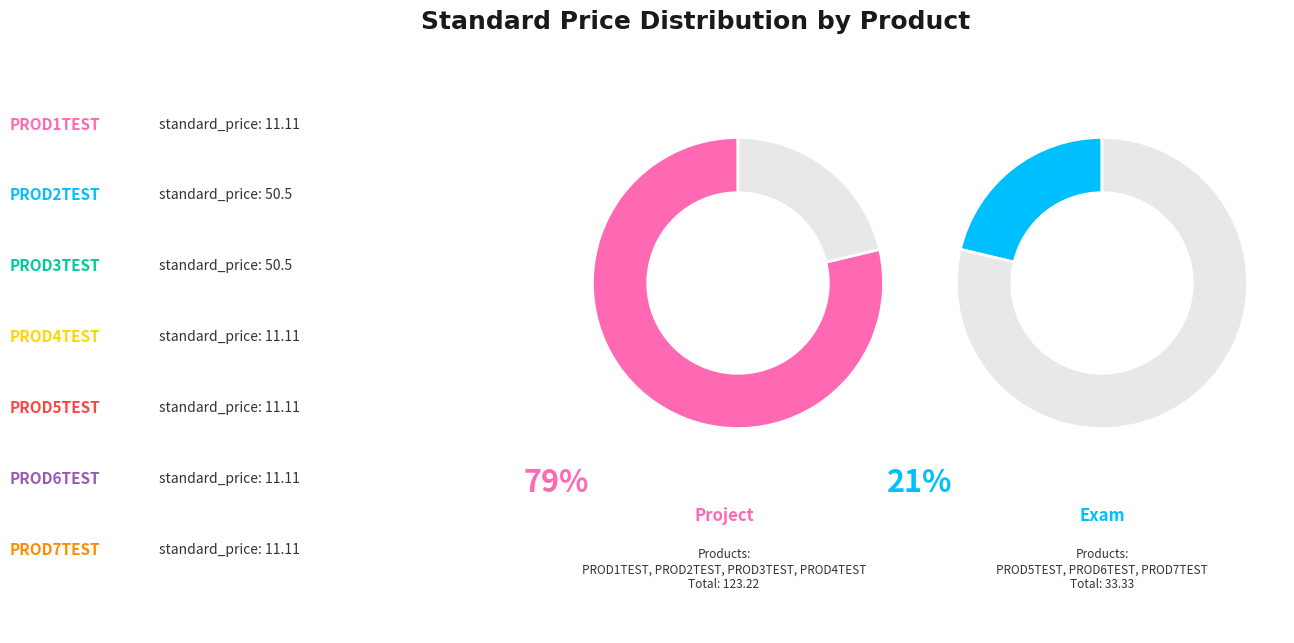

What portion of the pie excludes PROD2TEST?

67.7%